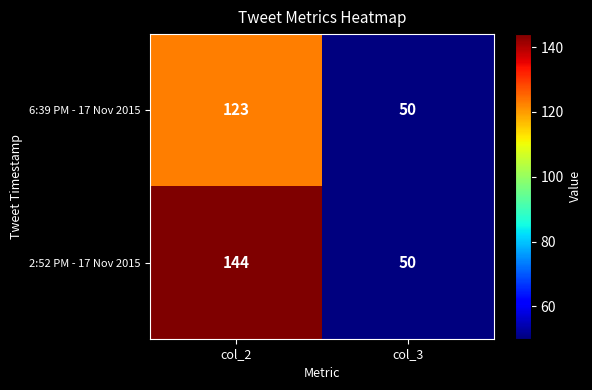

Reading left to right, what are all the values shown in this chart?

6:39 PM - 17 Nov 2015: col_2=123	col_3=50
2:52 PM - 17 Nov 2015: col_2=144	col_3=50